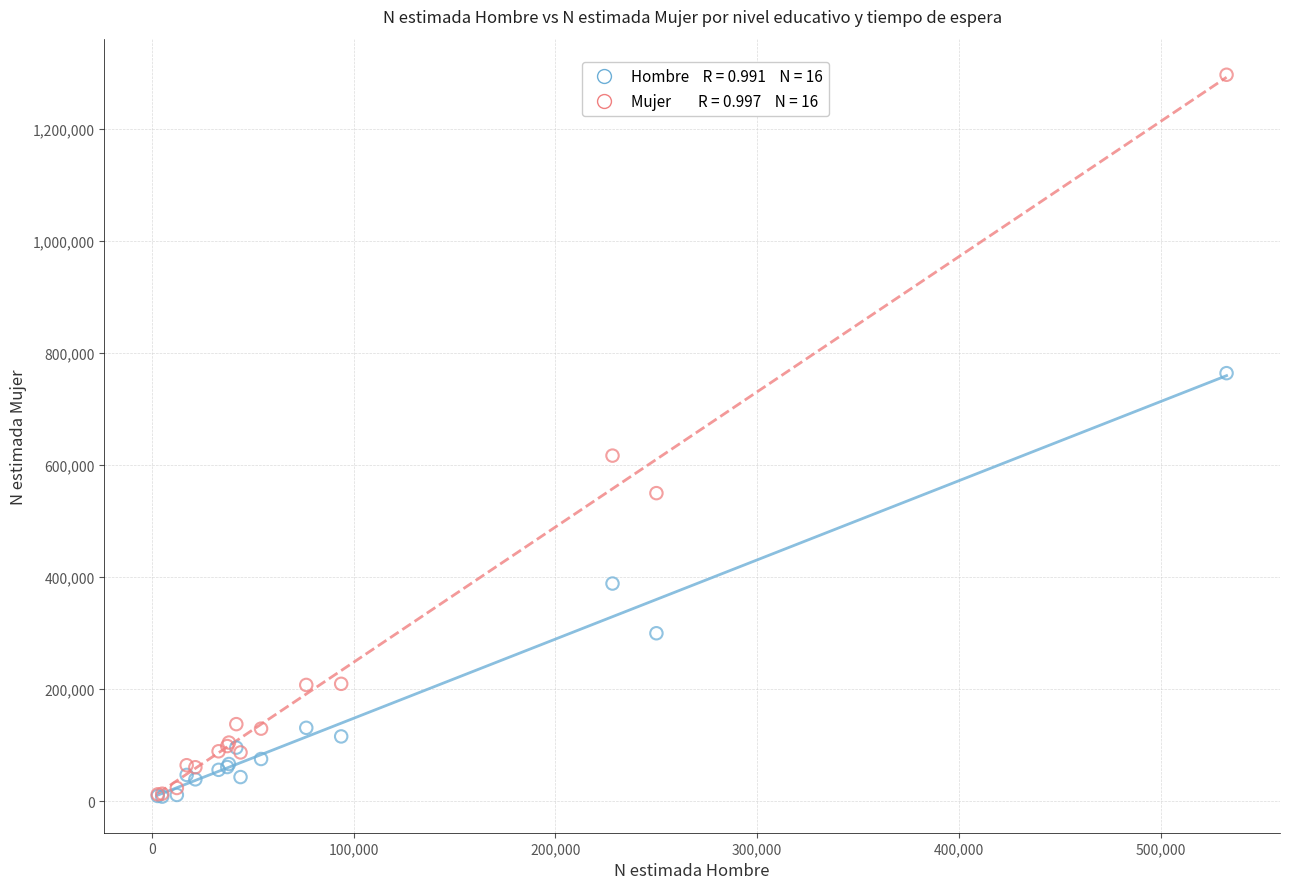

Across all series, what Y value is closest to 652578?

617021